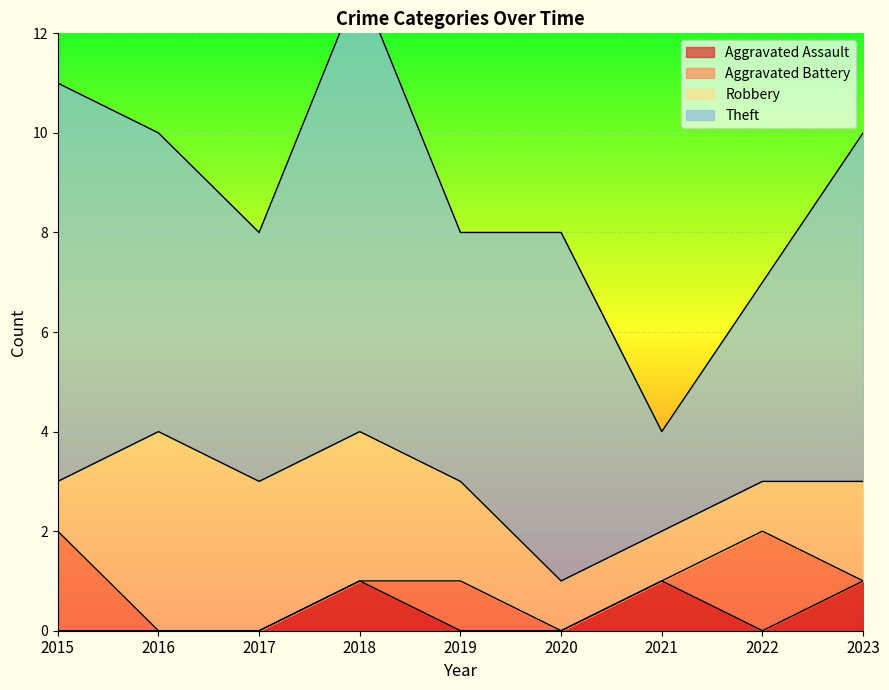

Rank the series by their maximum value, from highest to lowest.

Theft, Robbery, Aggravated Battery, Aggravated Assault